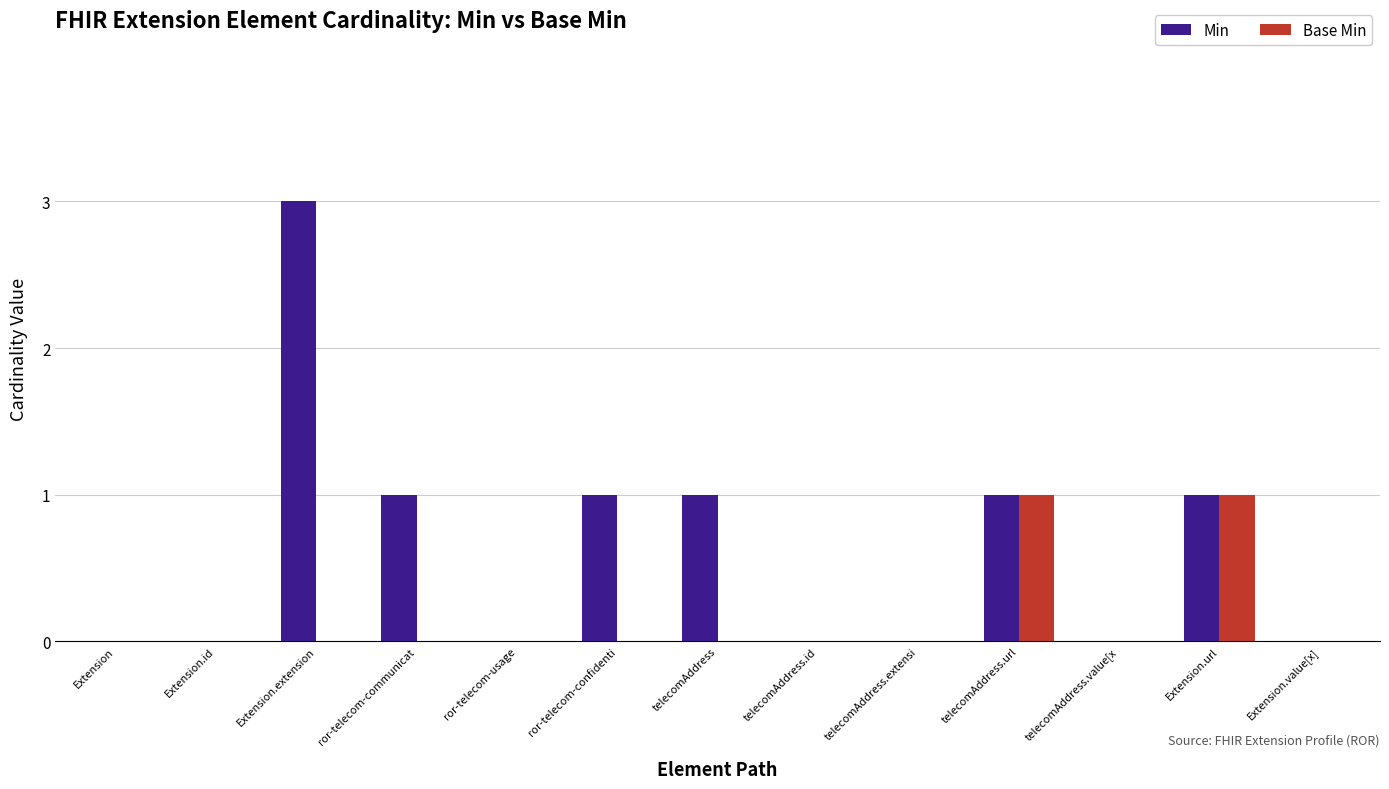

At which category does the chart reach its peak across all series?

Extension.extension